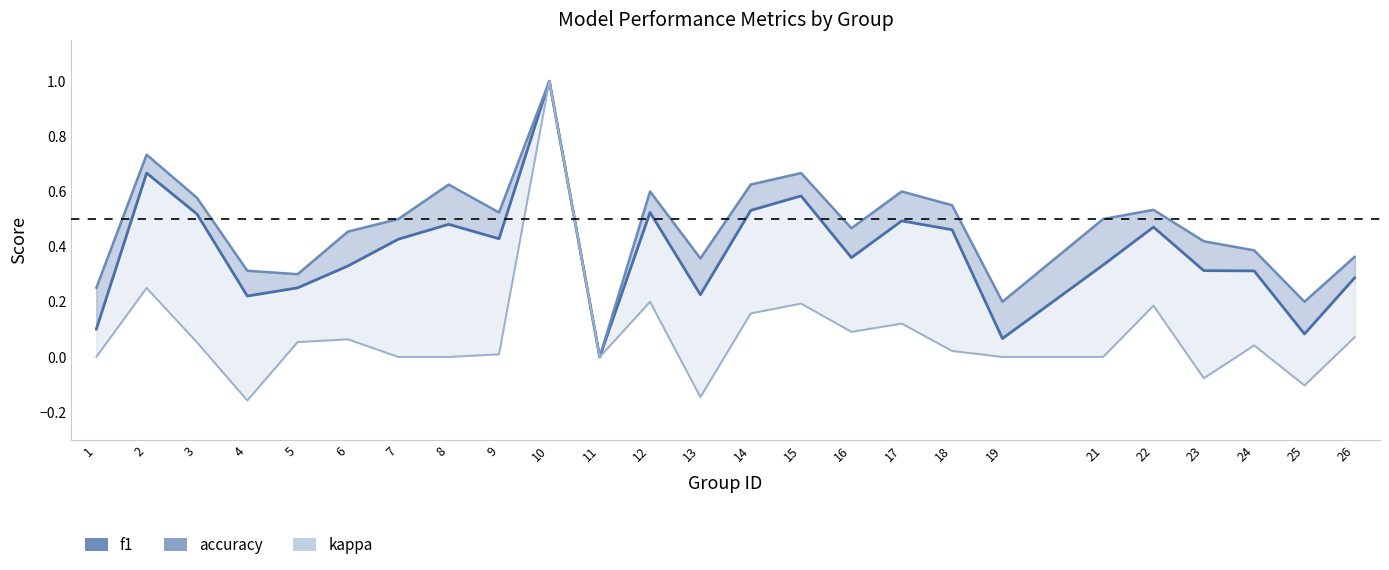

How many accuracy values are between 0 and 1?

25